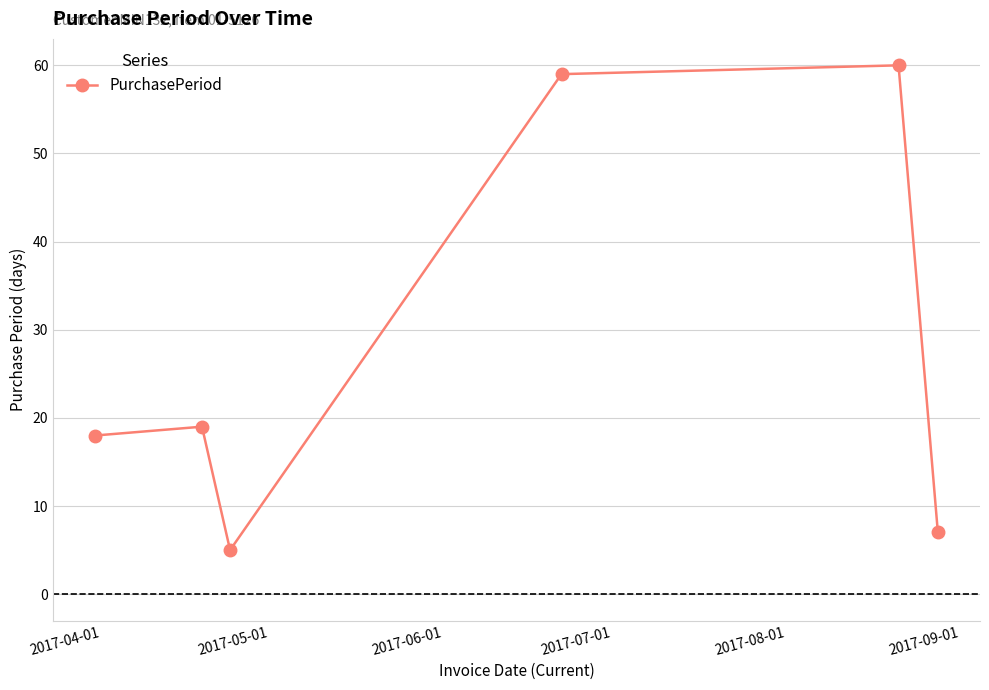

What is the average value?

28